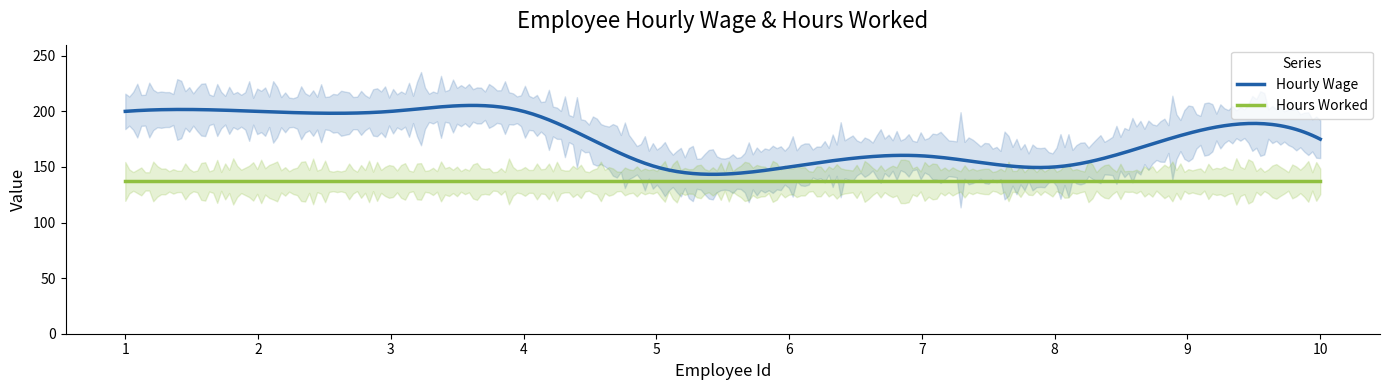

What is the total value across all series at 9?

317